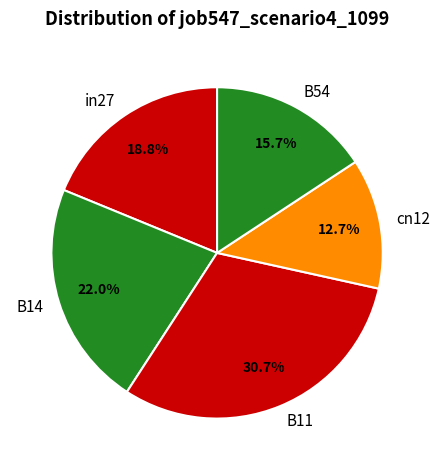

To the nearest percent, what is the difference between the in27 and B11 slice percentages?

12%